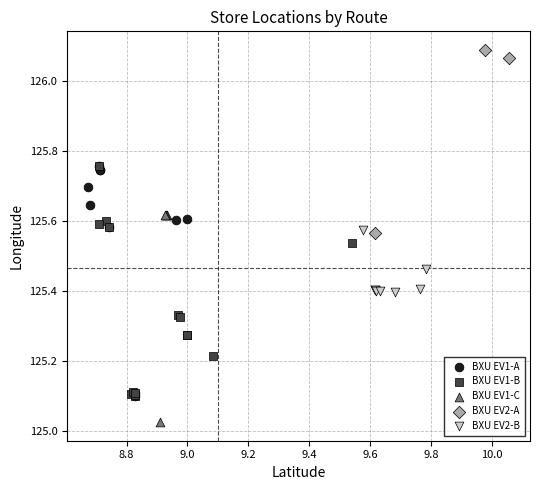

What are all the series names shown in the legend?

BXU EV1-A, BXU EV1-B, BXU EV1-C, BXU EV2-A, BXU EV2-B